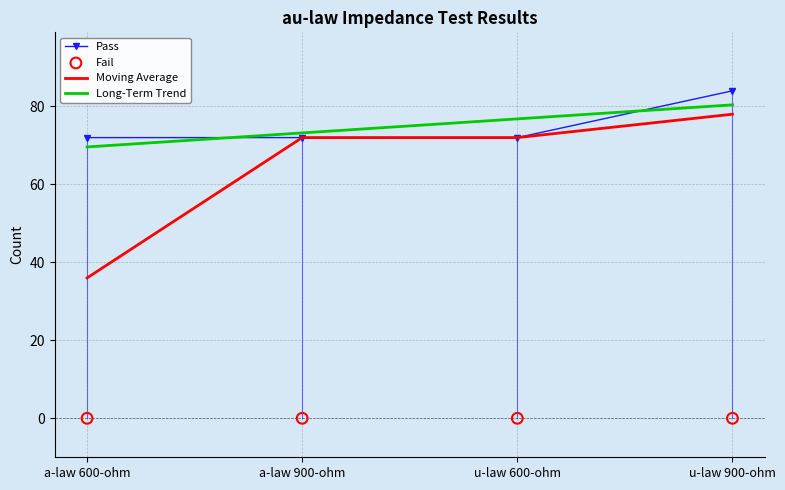

At how many categories does at least one series exceed 50?

4